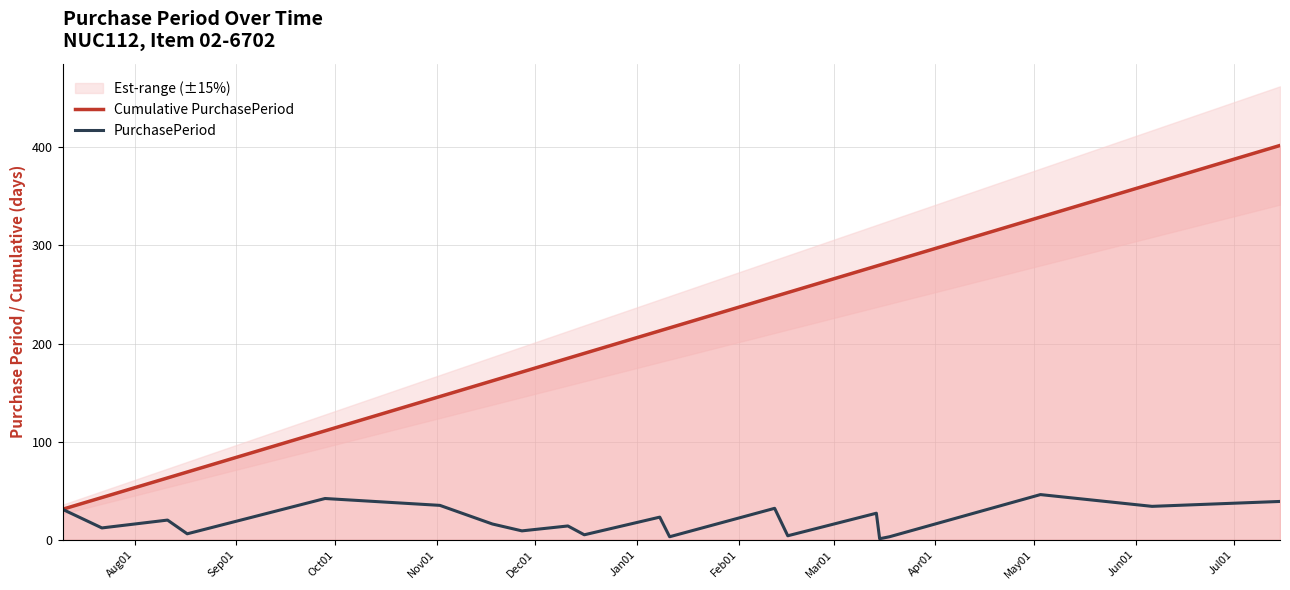

What is the highest value of the PurchasePeriod series?

46